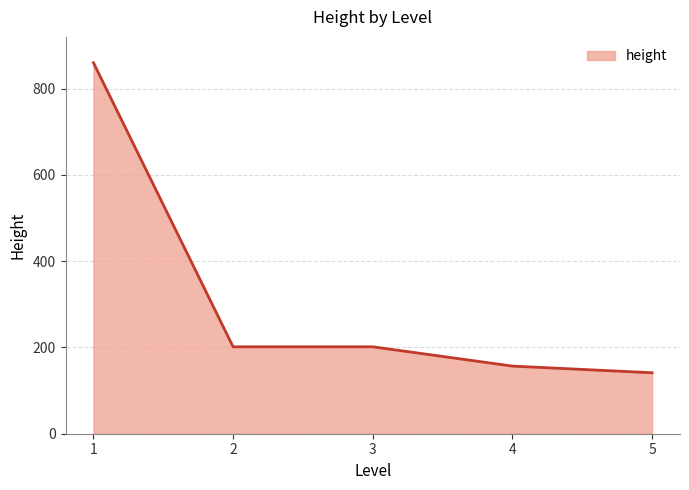

What value does the data have at 1?

860.0